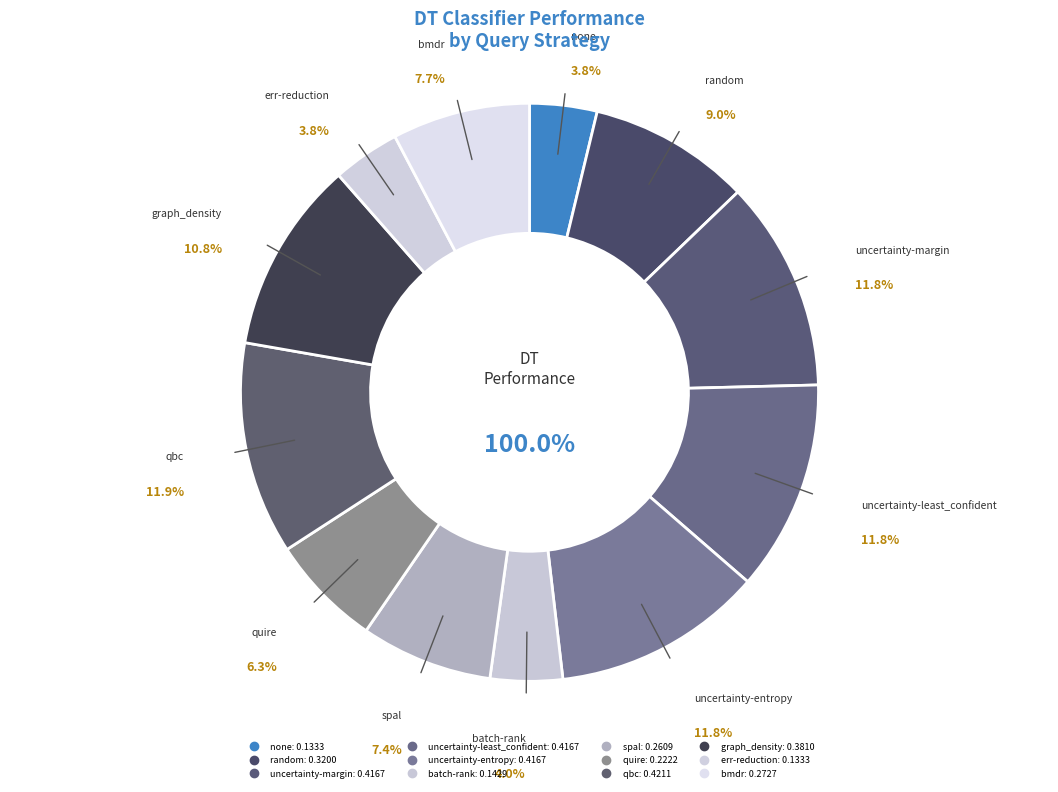

Which slice is the smallest?

none